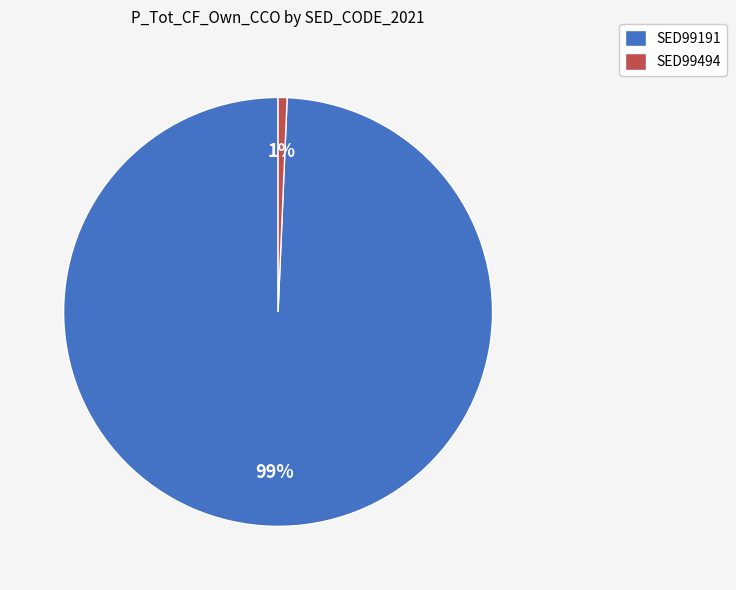

To the nearest percent, what portion does SED99191 represent?

99%